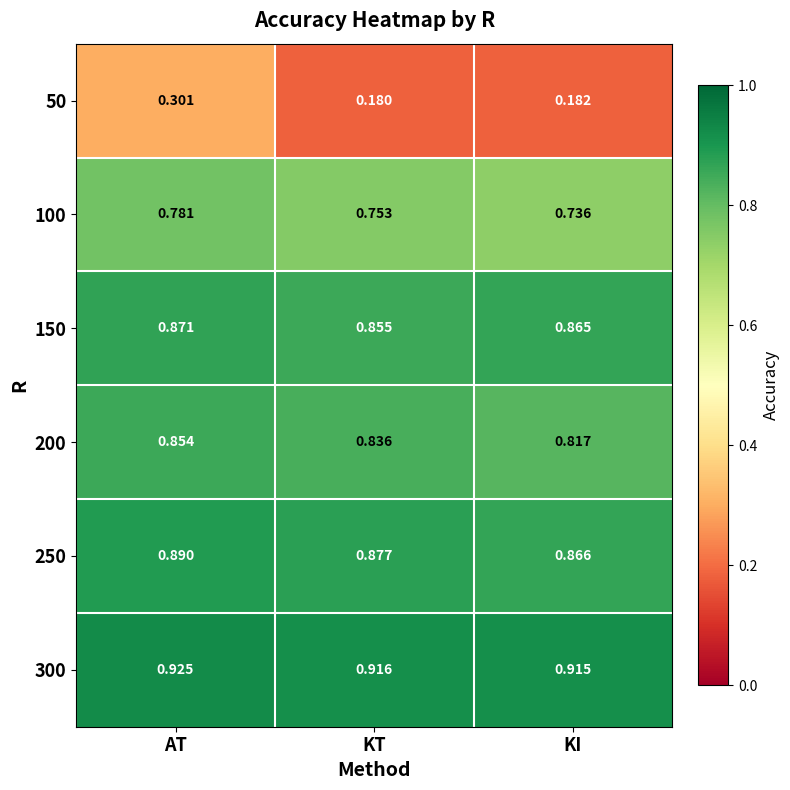

Where is 250 nearest to the value 0?

KI